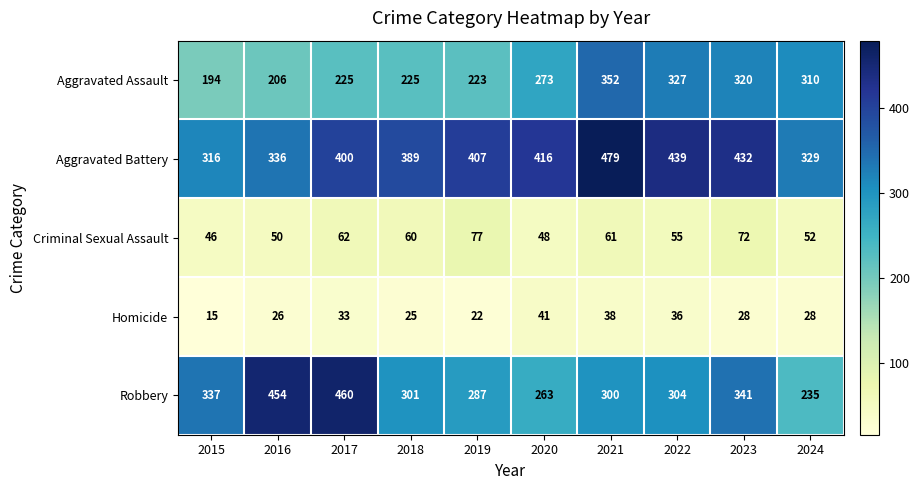

The Robbery series shows 301 at 2018. True or false?

True